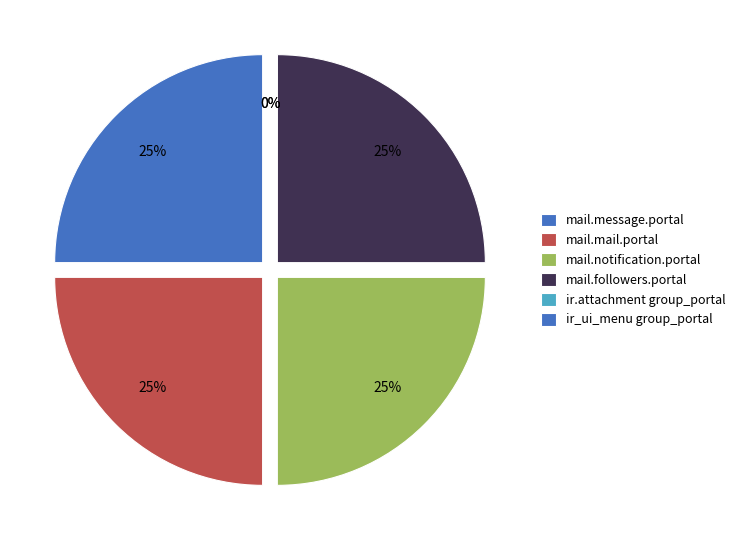

Count the number of slices in the pie.

6